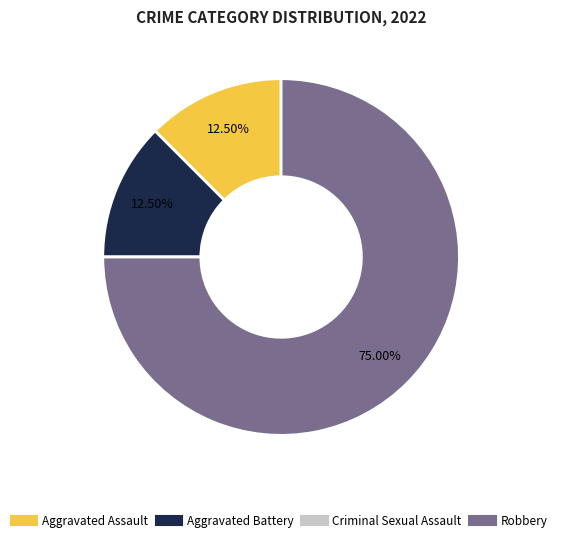

Which slice is the largest?

Robbery